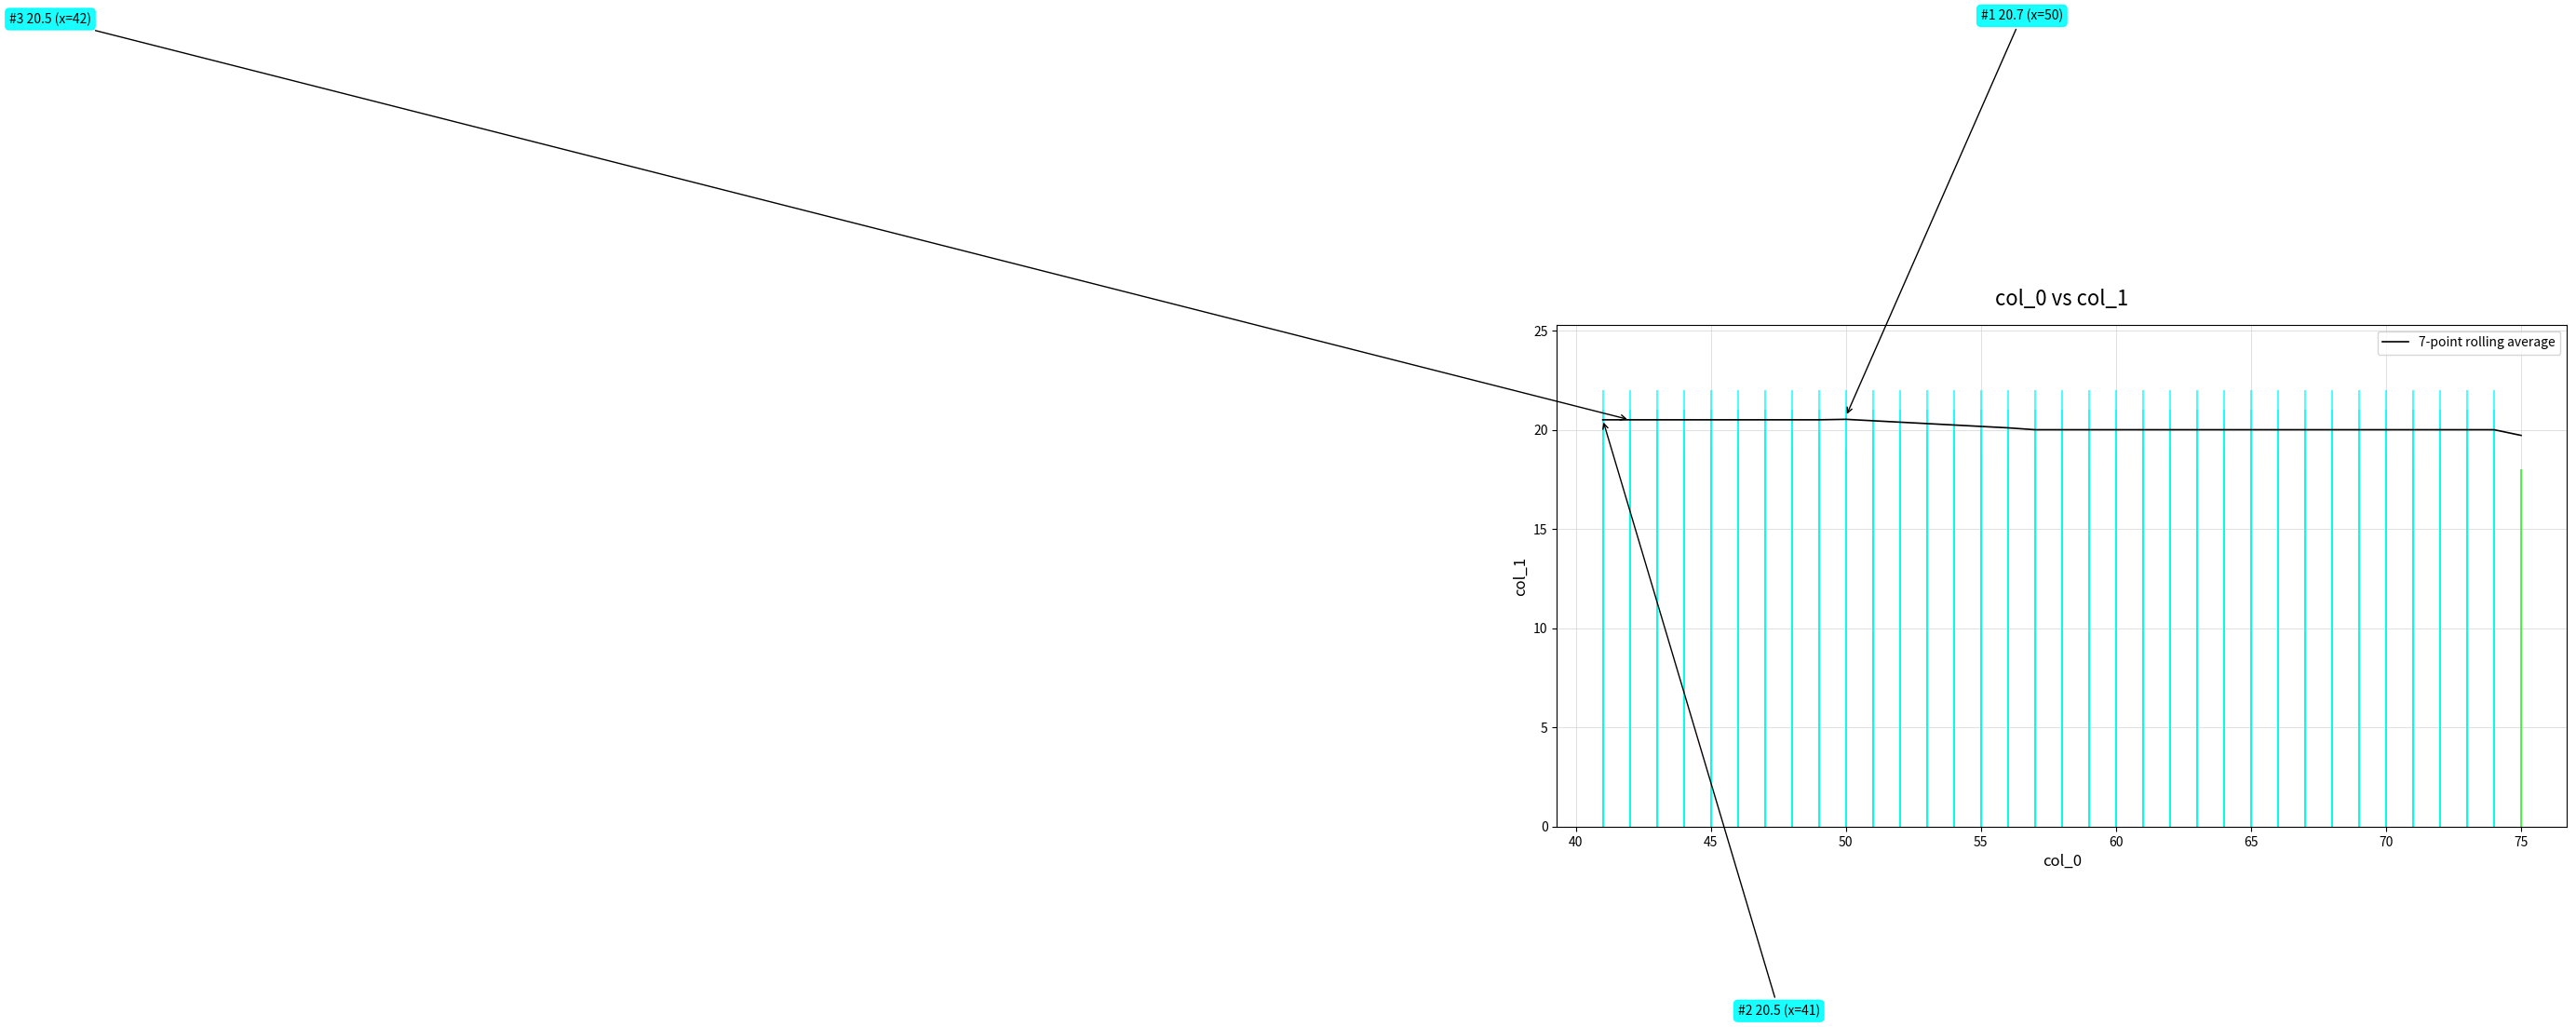

What is the maximum value for 7-point rolling average?

20.5